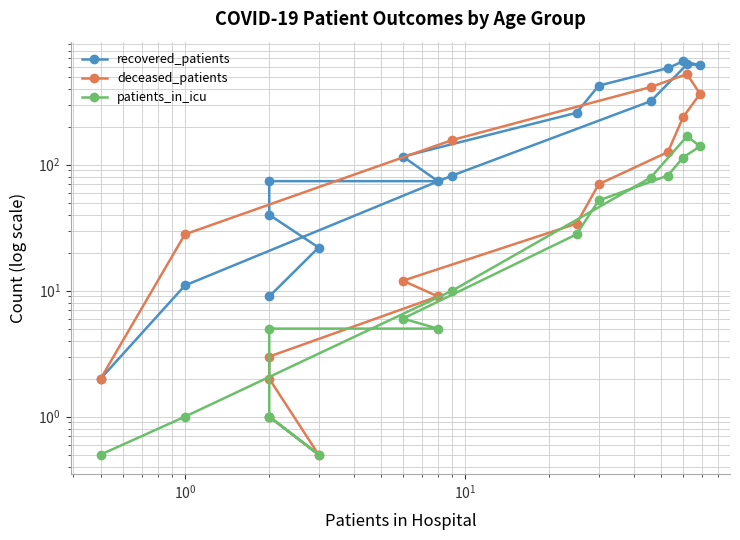

True or false: recovered_patients has more than 2 interior local peaks.

False